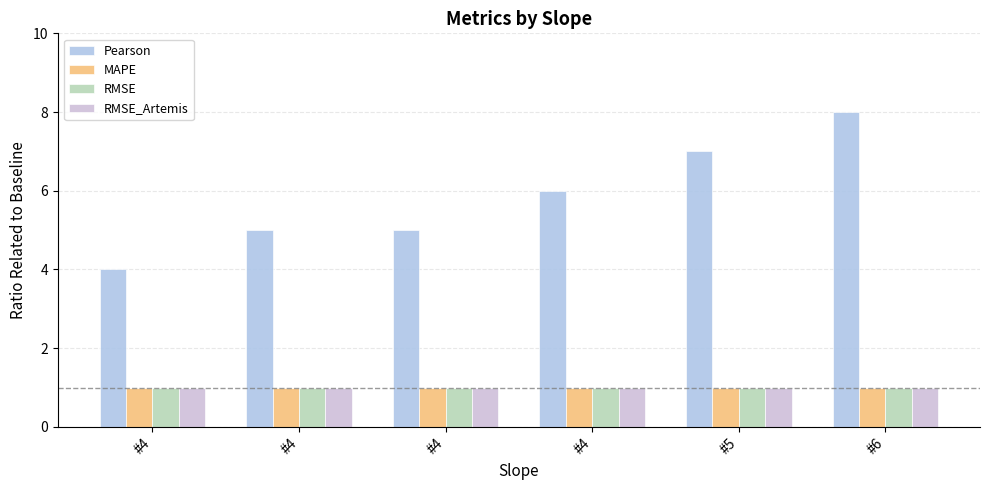

Between #4 and #5, which is larger?

#5